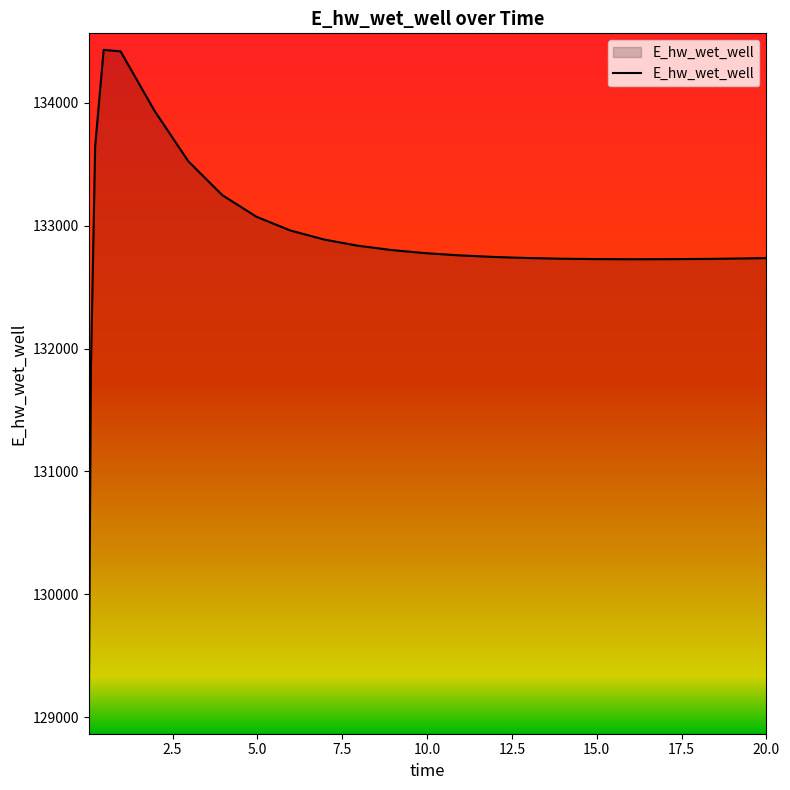

What is the difference between the maximum and minimum values?

5432.7